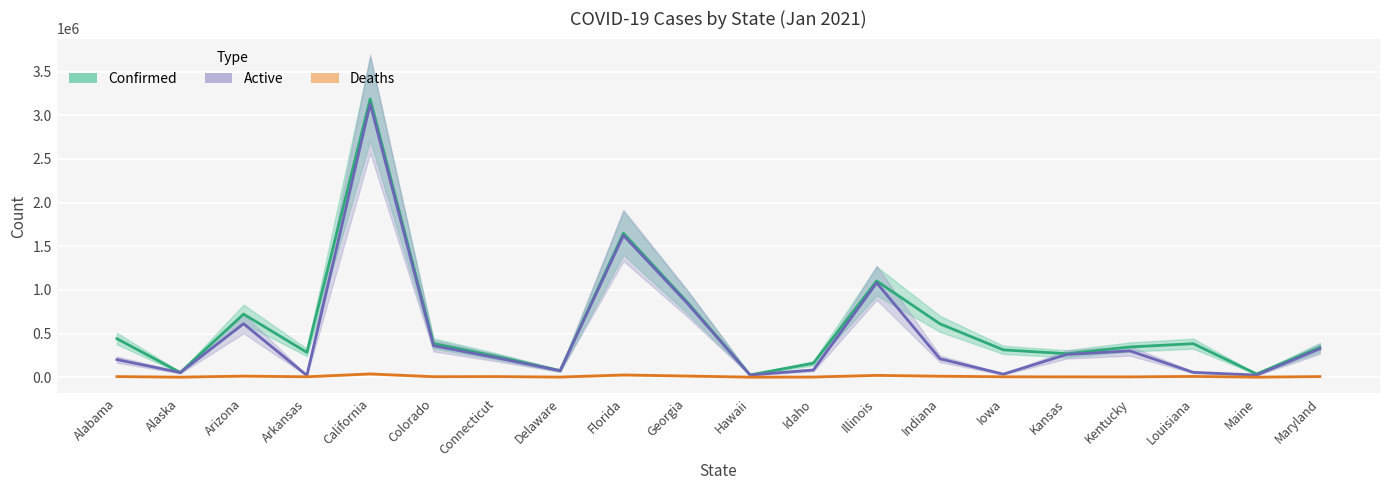

Reading left to right, what are all the values shown in this chart?

Confirmed: 441170	53336	722574	284066	3187475	386285	237815	74575	1649449	866911	25925	159506	1101819	611039	313137	268908	346138	383862	36598	341452
Active: 201299	53056	612376	19426	3131407	360211	221196	73534	1624156	853661	25038	82085	1081139	210624	34549	259937	301057	55272	23829	325113
Deaths: 6660	259	12238	4606	37376	5505	6819	1267	25293	13250	342	1669	20680	10996	4487	3616	3421	8565	544	6865